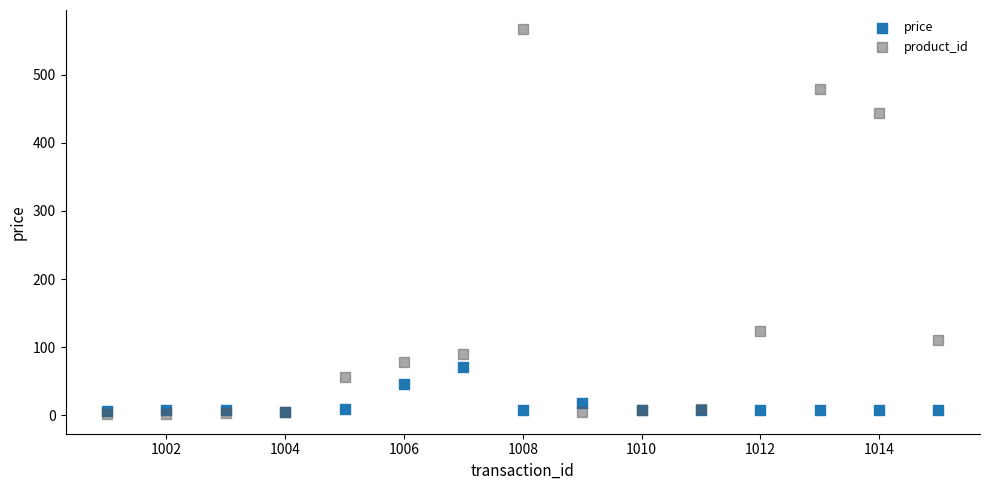

In the price series, what Y value is closest to 38?

46.0